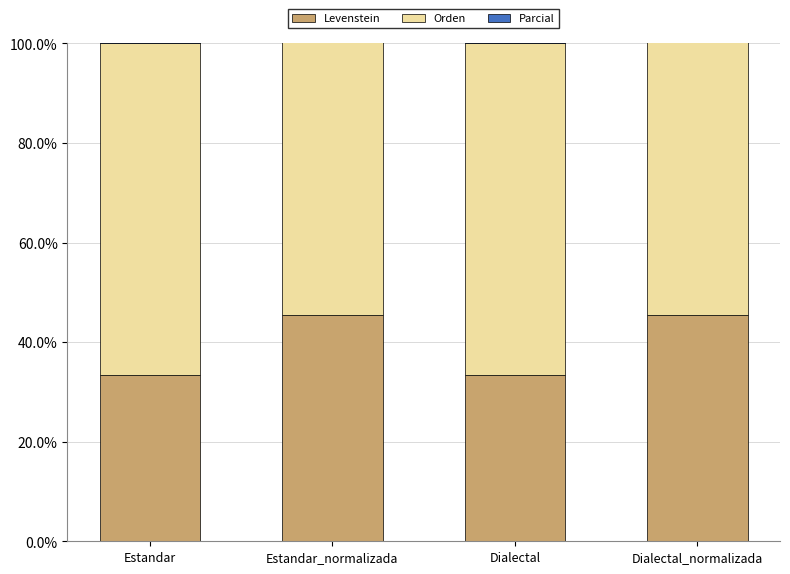

What value does the Levenstein series have at Estandar?

33.3